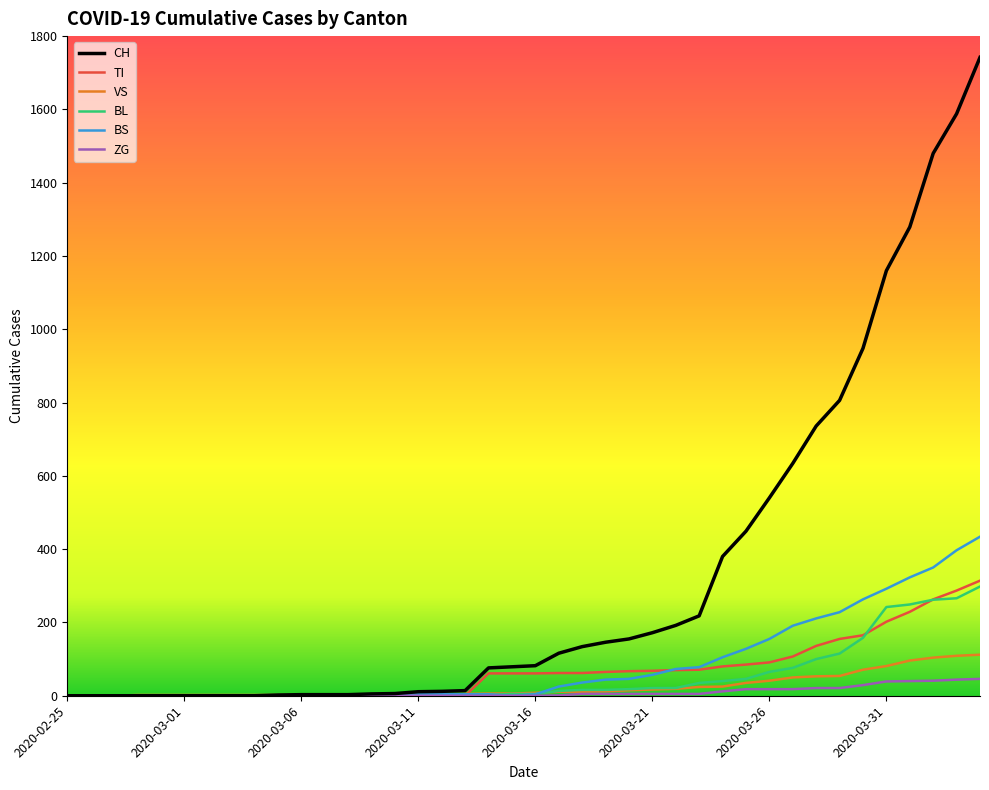

What is the highest value of the VS series?

112